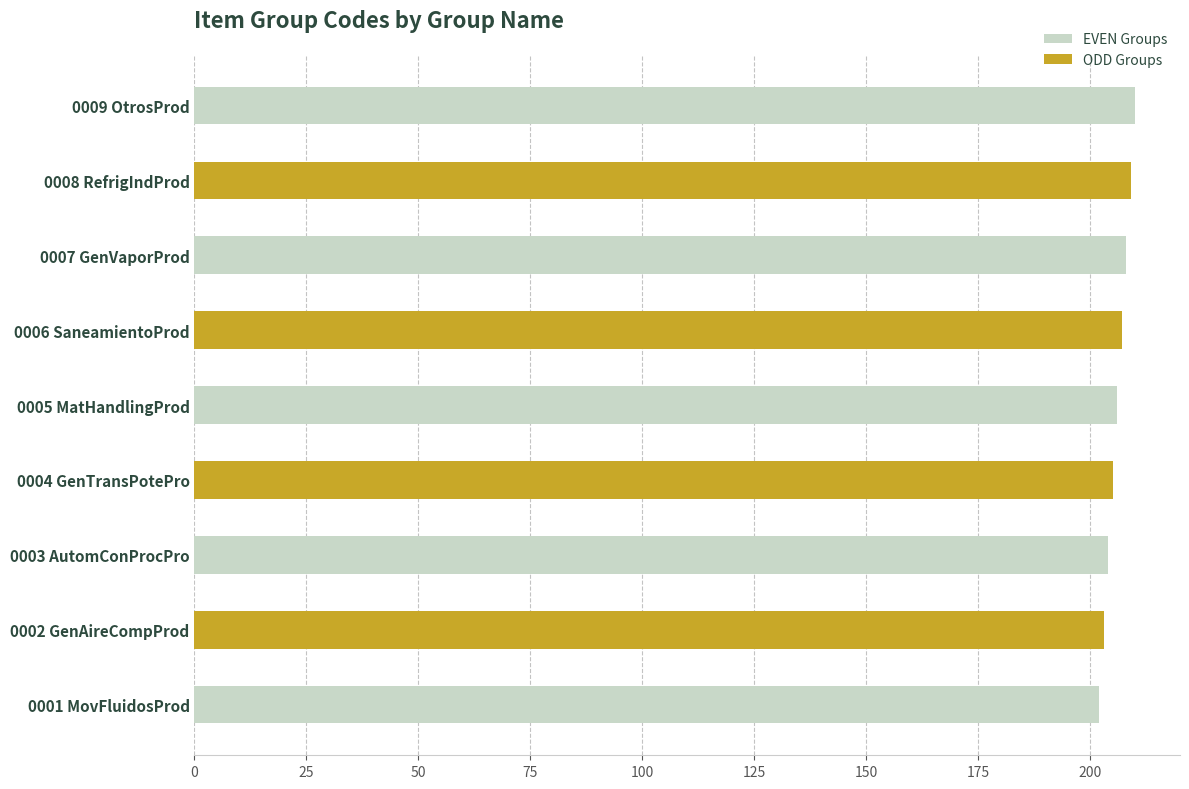

Count the number of categories in the chart.

9